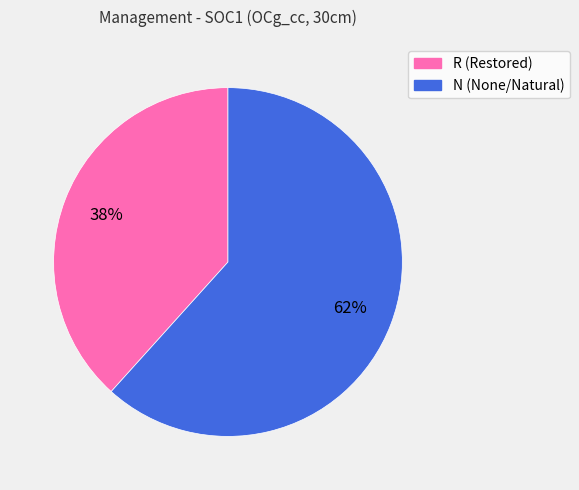

True or false: R accounts for 38% of the total.

True